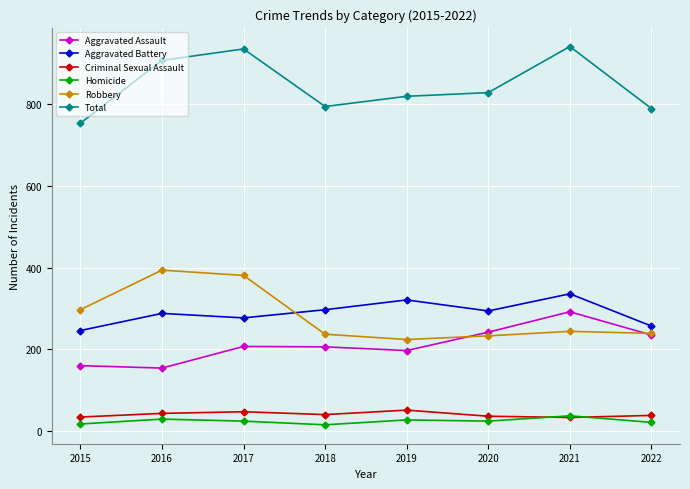

Rank the series by their maximum value, from highest to lowest.

Total, Robbery, Aggravated Battery, Aggravated Assault, Criminal Sexual Assault, Homicide